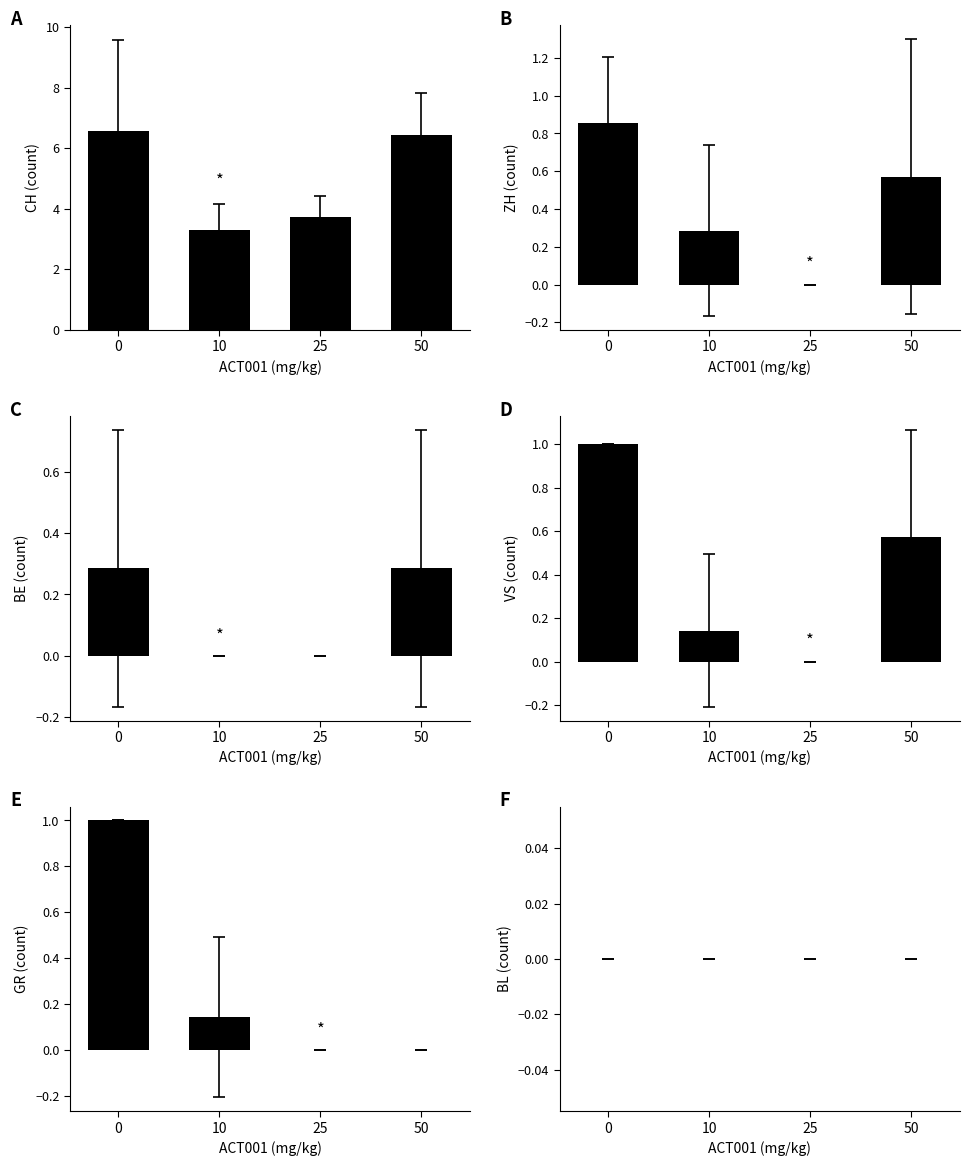

What is the sum of the VS values at 50 and 0?

1.6